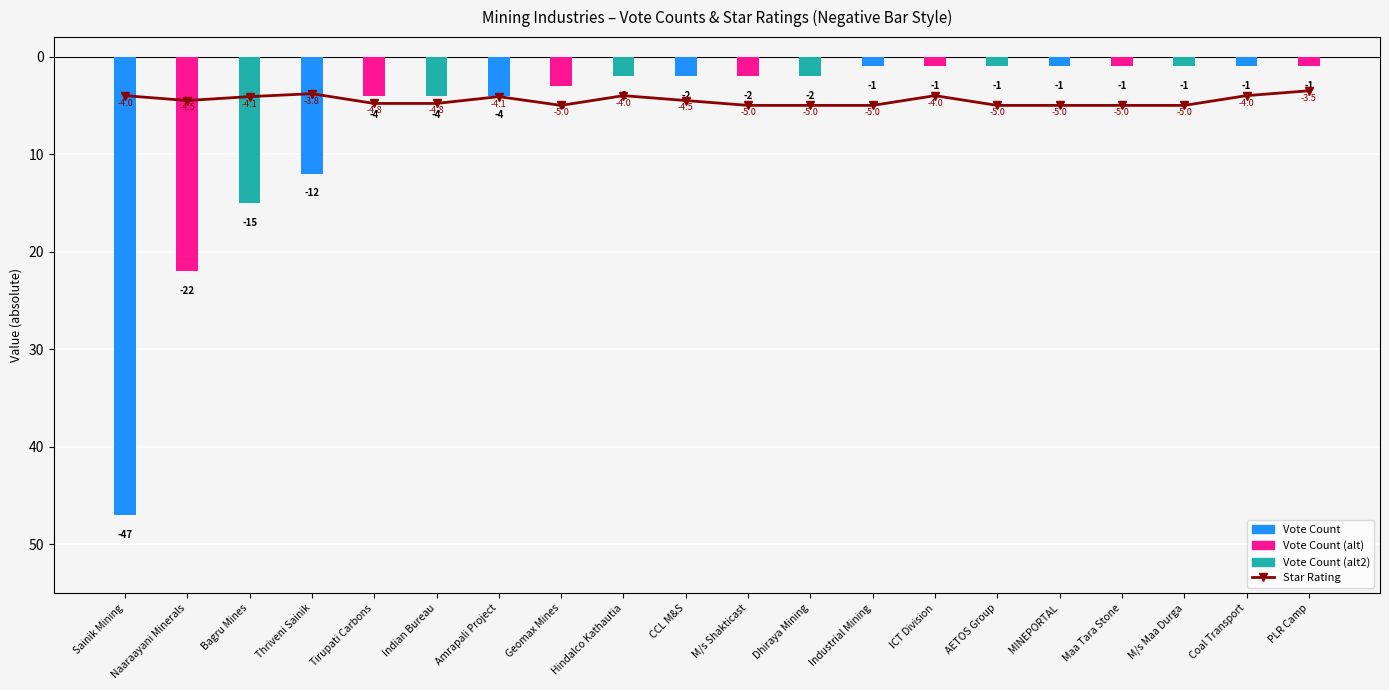

Which label corresponds to the smallest value in the chart?

Sainik Mining